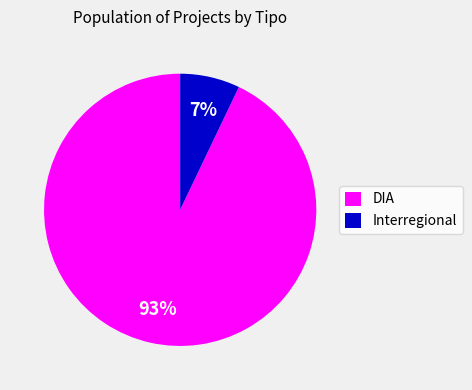

Rank the categories by value from highest to lowest.

DIA, Interregional